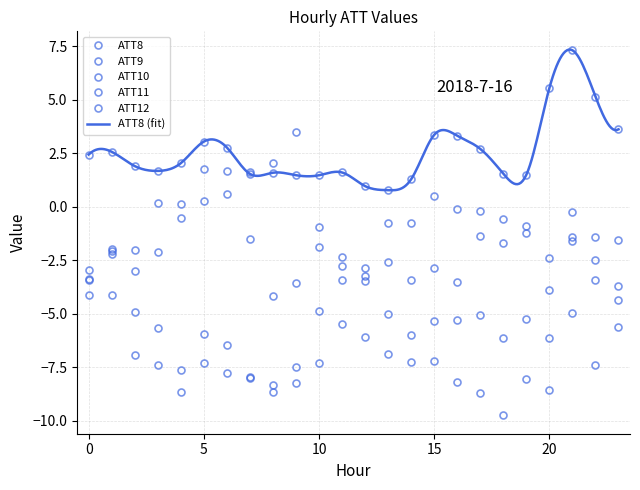

True or false: ATT9 and ATT11 intersect in this chart.

True